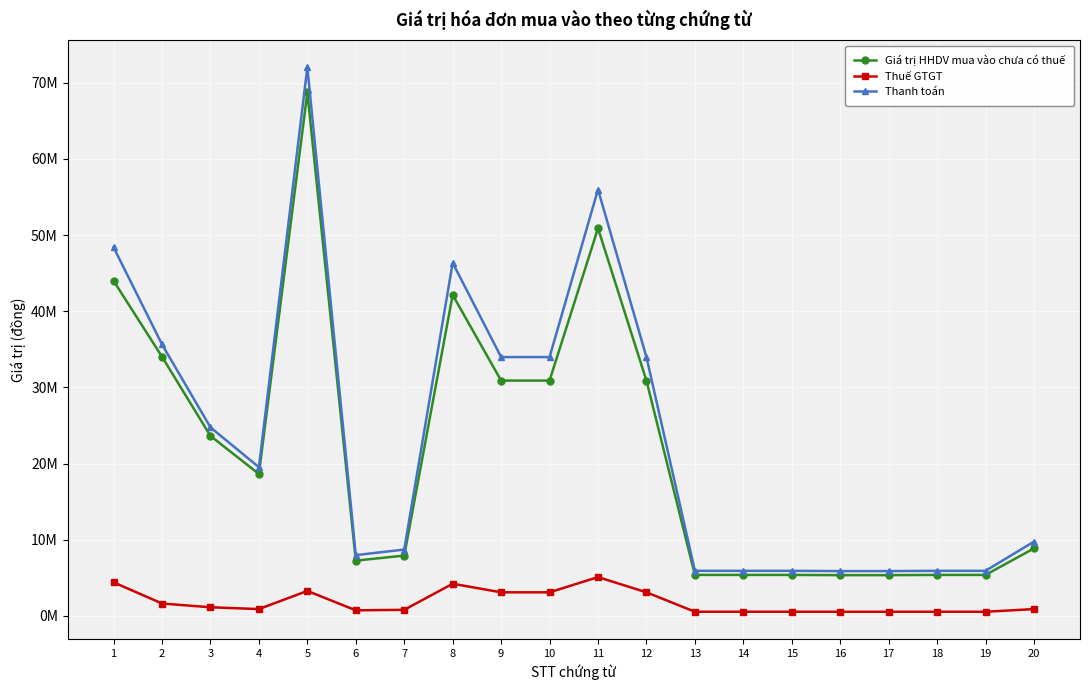

At which category is the sum across all series the highest?

5